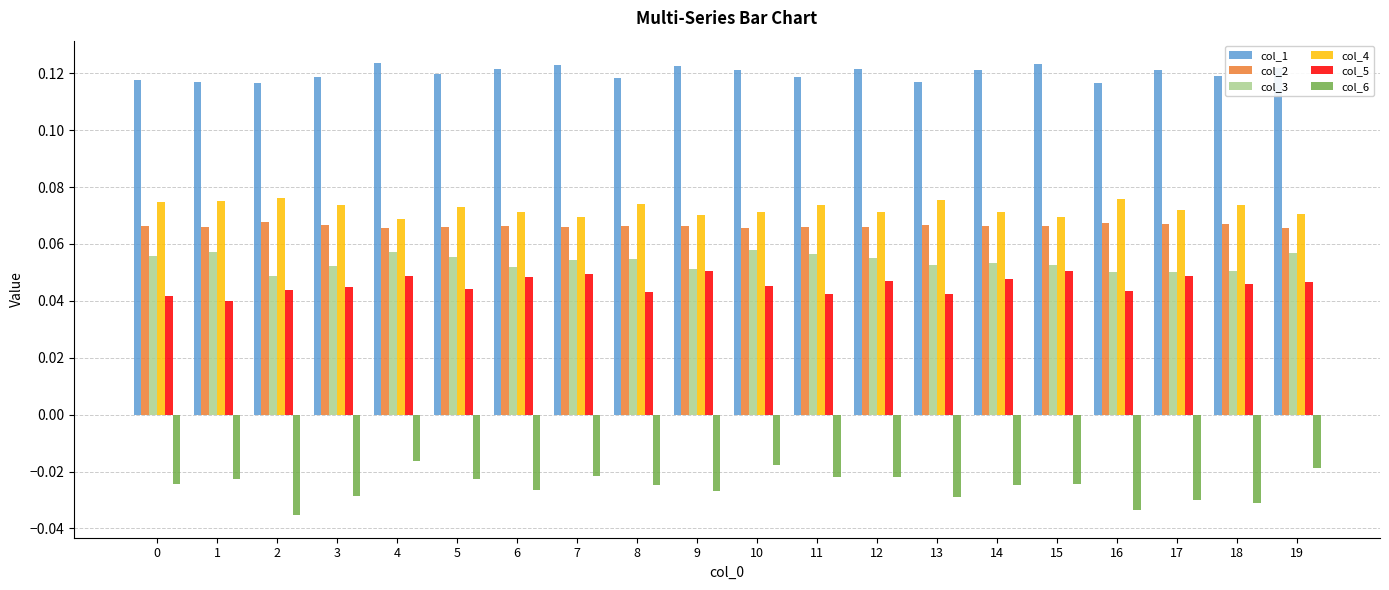

Count the number of data series in this chart.

6